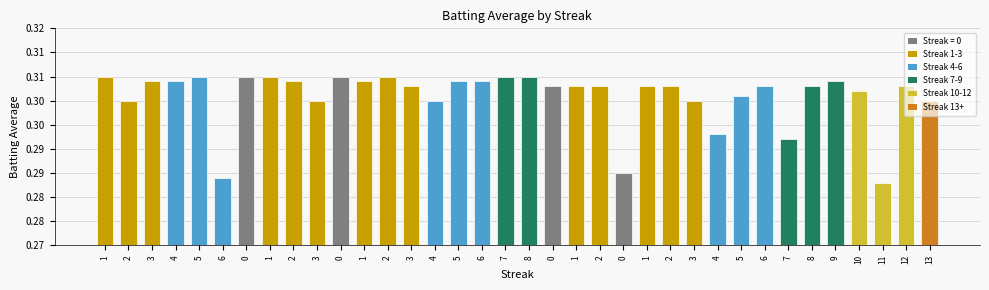

Is it true that the value at 0 is 0.3?

True